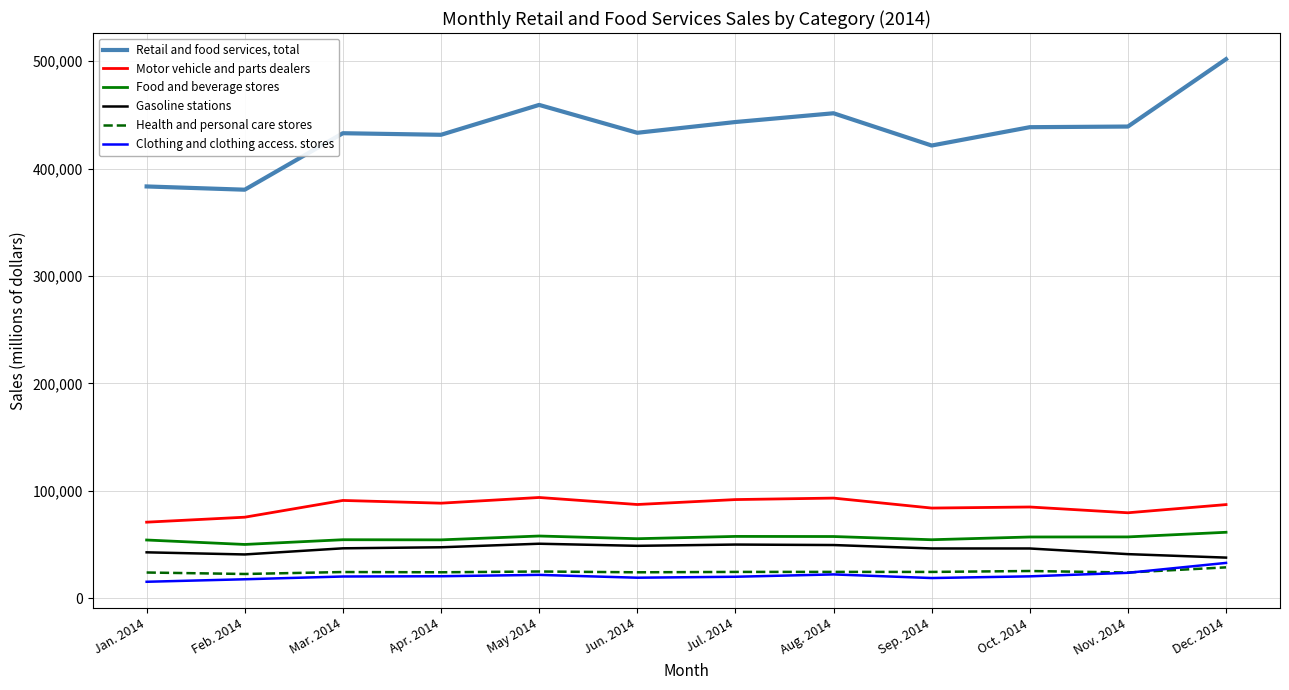

At Oct. 2014, list the series in order from largest to smallest.

Retail and food services, total, Motor vehicle and parts dealers, Food and beverage stores, Gasoline stations, Health and personal care stores, Clothing and clothing access. stores